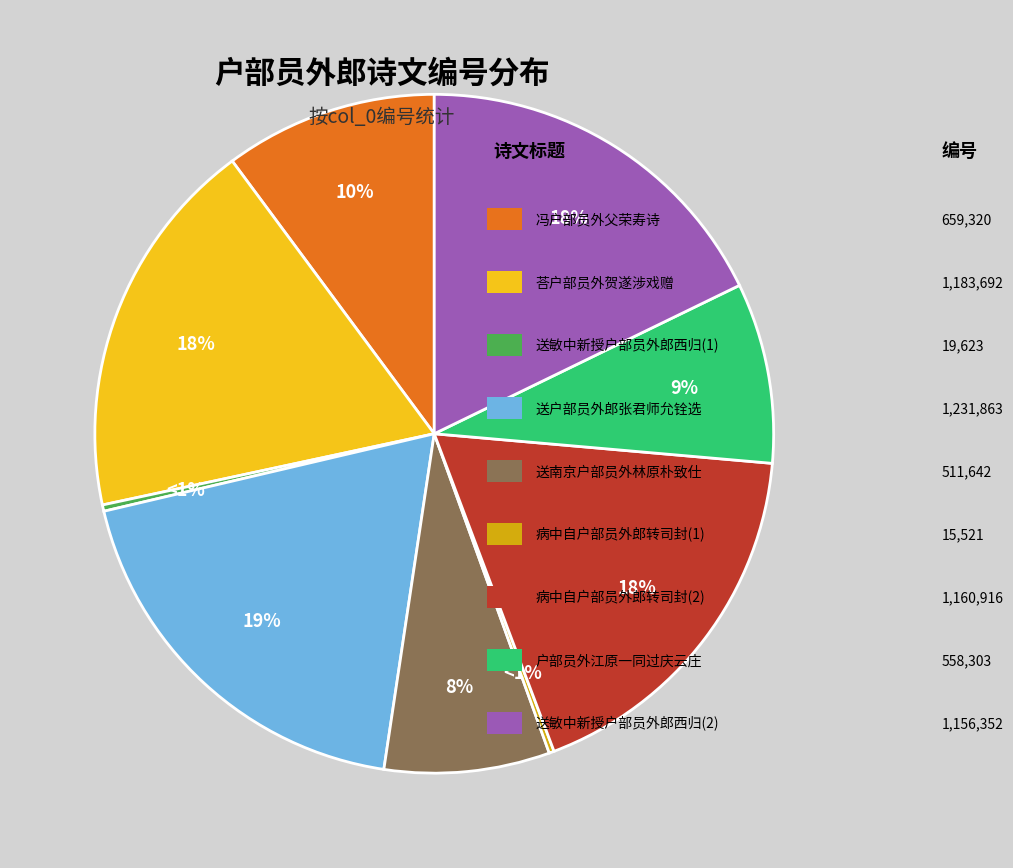

Is it true that 送敏中新授户部员外郎西归 is 1% of the pie?

False